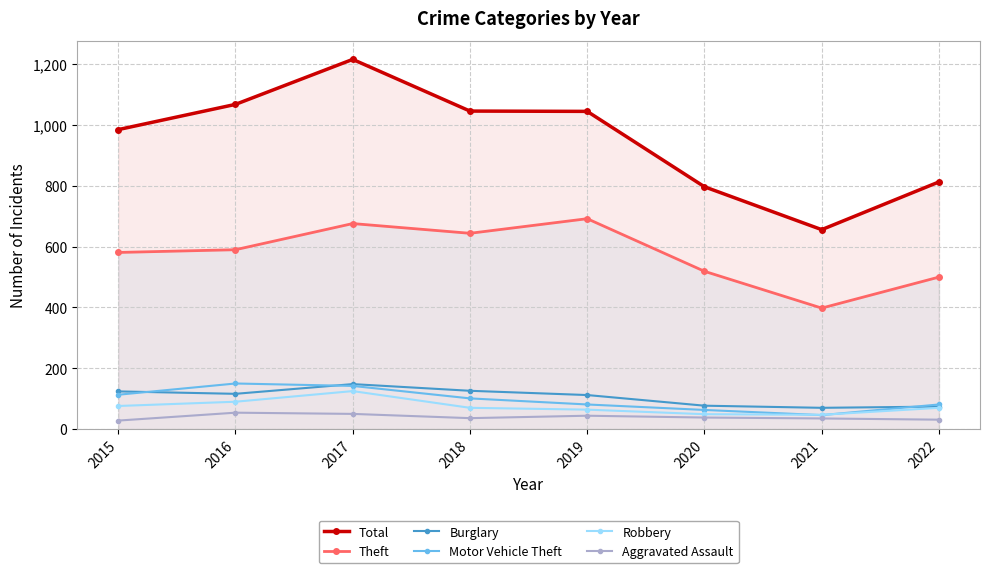

How many lines are shown in the chart?

6